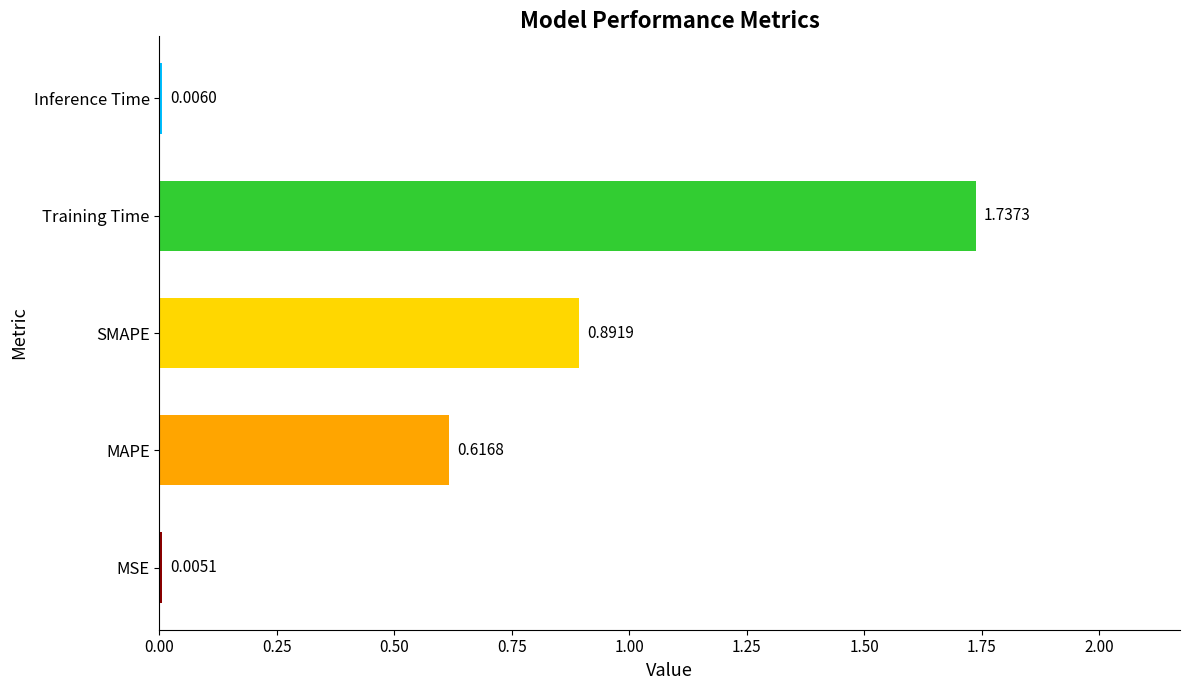

Between SMAPE and Inference Time, which is larger?

SMAPE